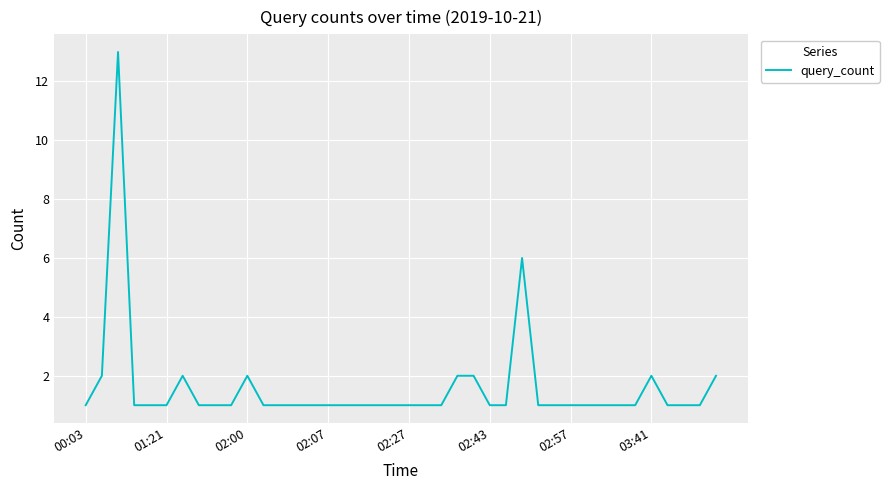

What is the maximum value shown in the chart?

13